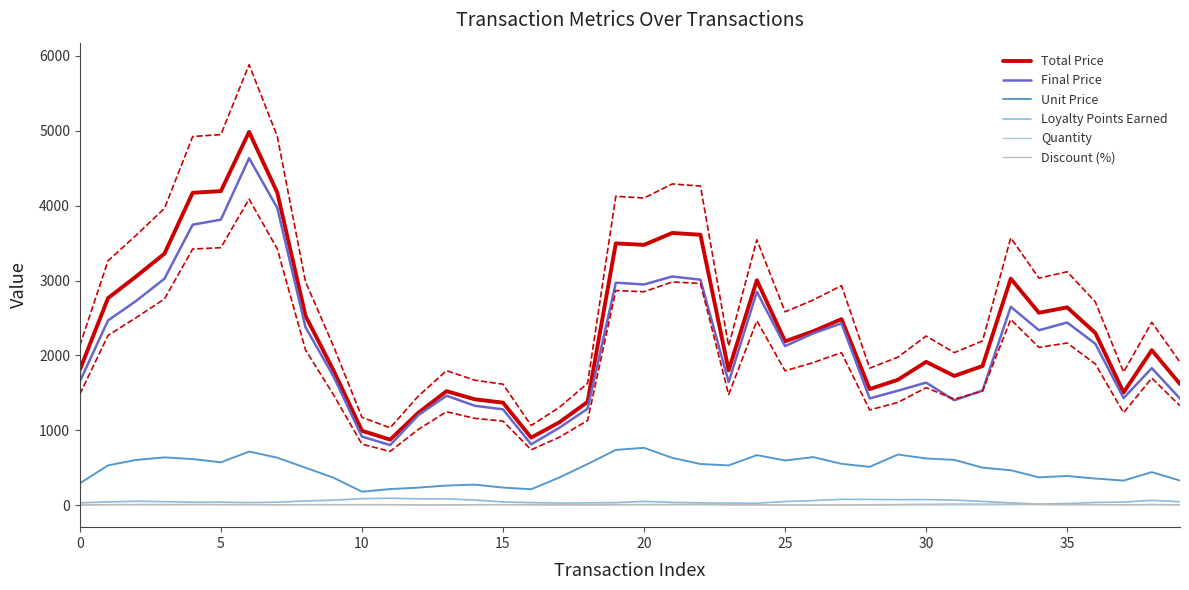

List the series in order of their peak value, highest first.

Total Price, Final Price, Unit Price, Loyalty Points Earned, Discount (%), Quantity